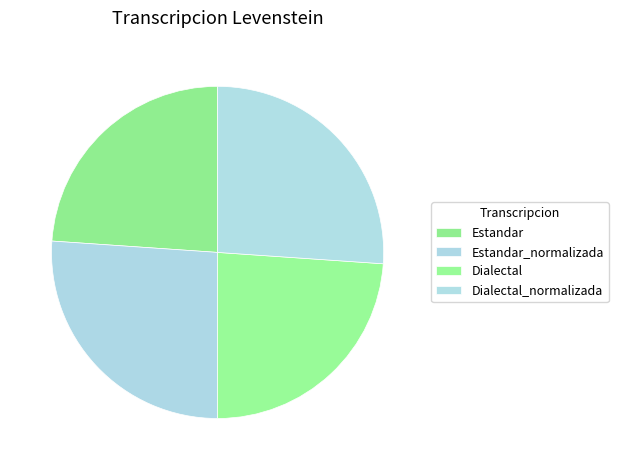

Count the number of slices in the pie.

4